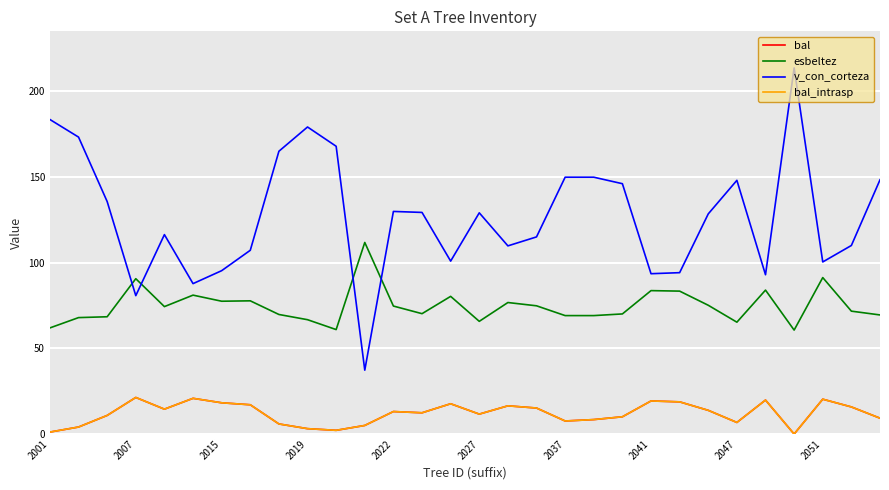

Does the chart have visible grid lines?

Yes